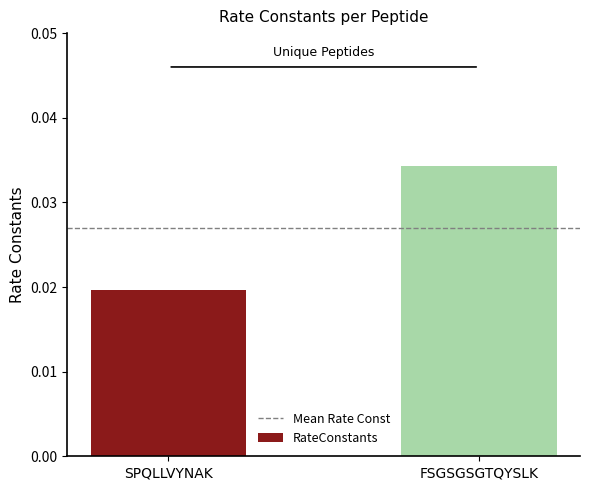

Which has a higher value, FSGSGSGTQYSLK or SPQLLVYNAK?

FSGSGSGTQYSLK